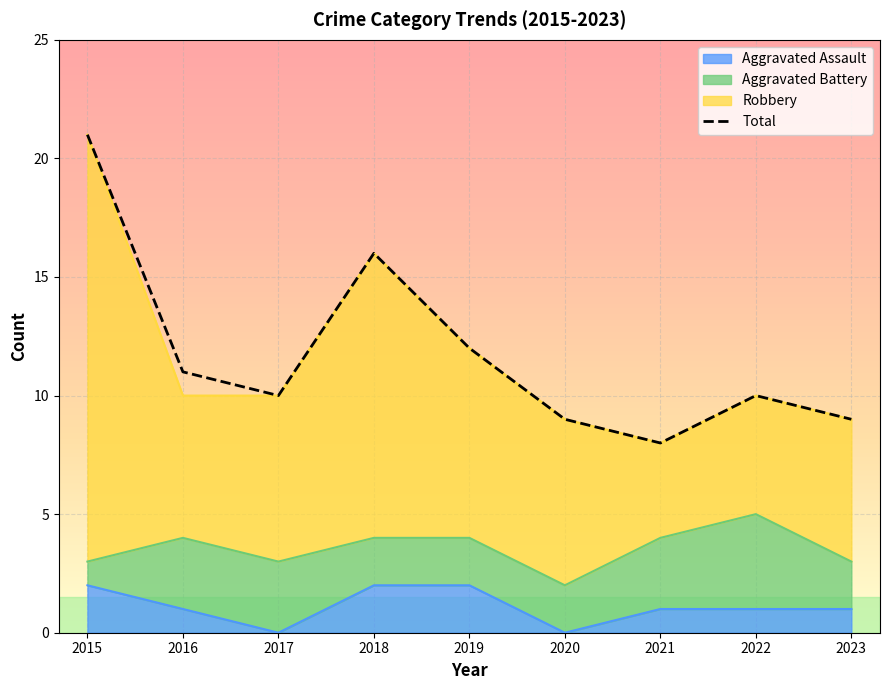

What is the difference between the maximum and second lowest values?

12